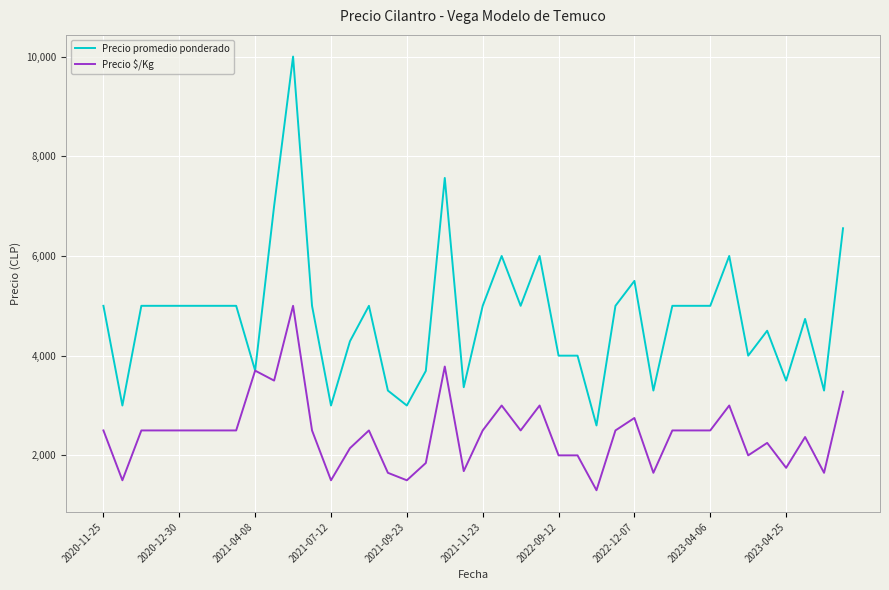

List the series in order of their overall mean, highest first.

Precio promedio ponderado, Precio $/Kg